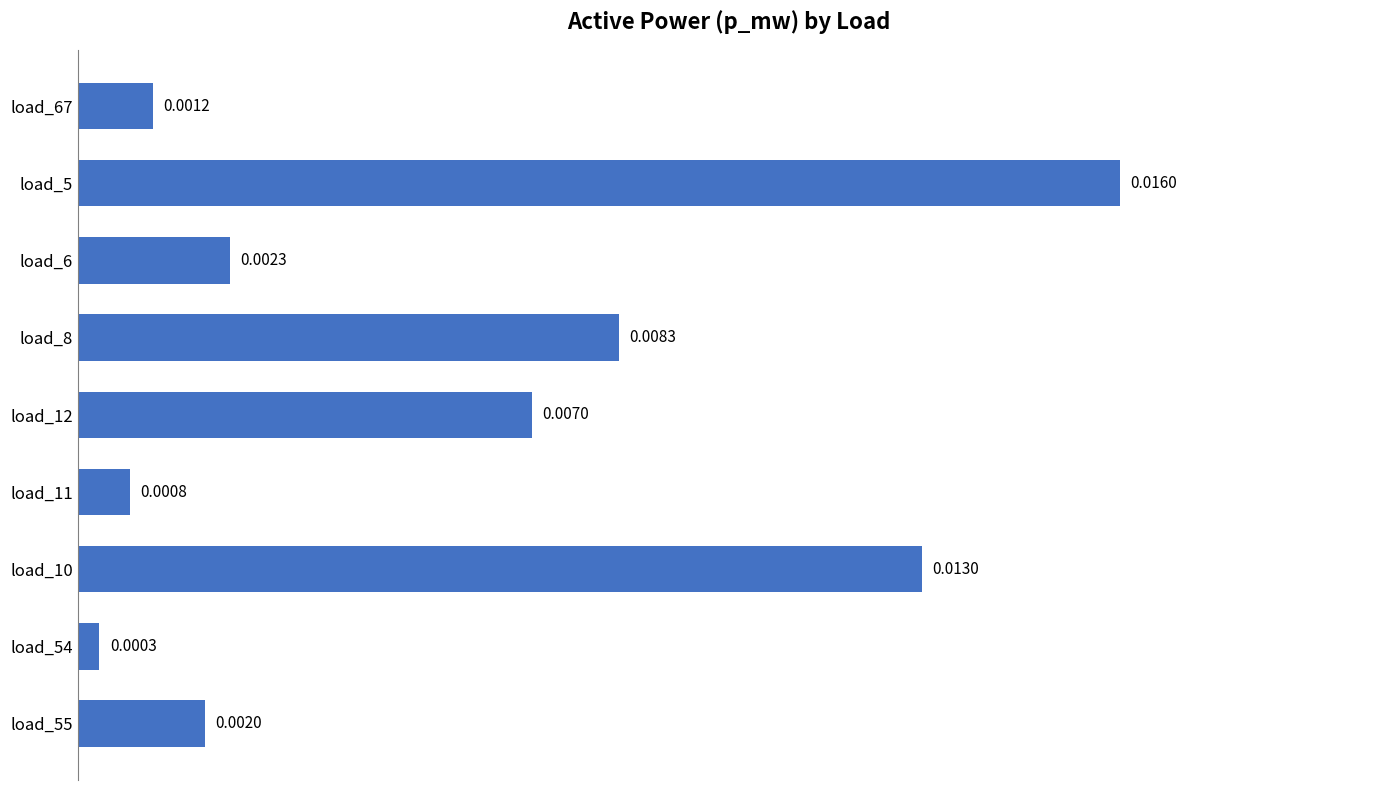

How many bars are there in total?

9